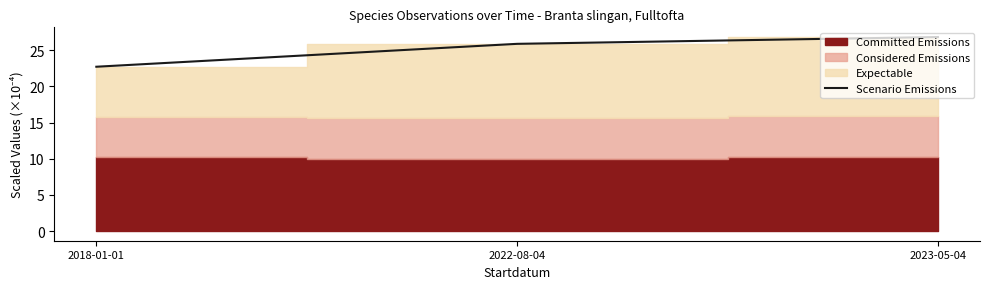

What is the maximum value shown in the chart?

26.8